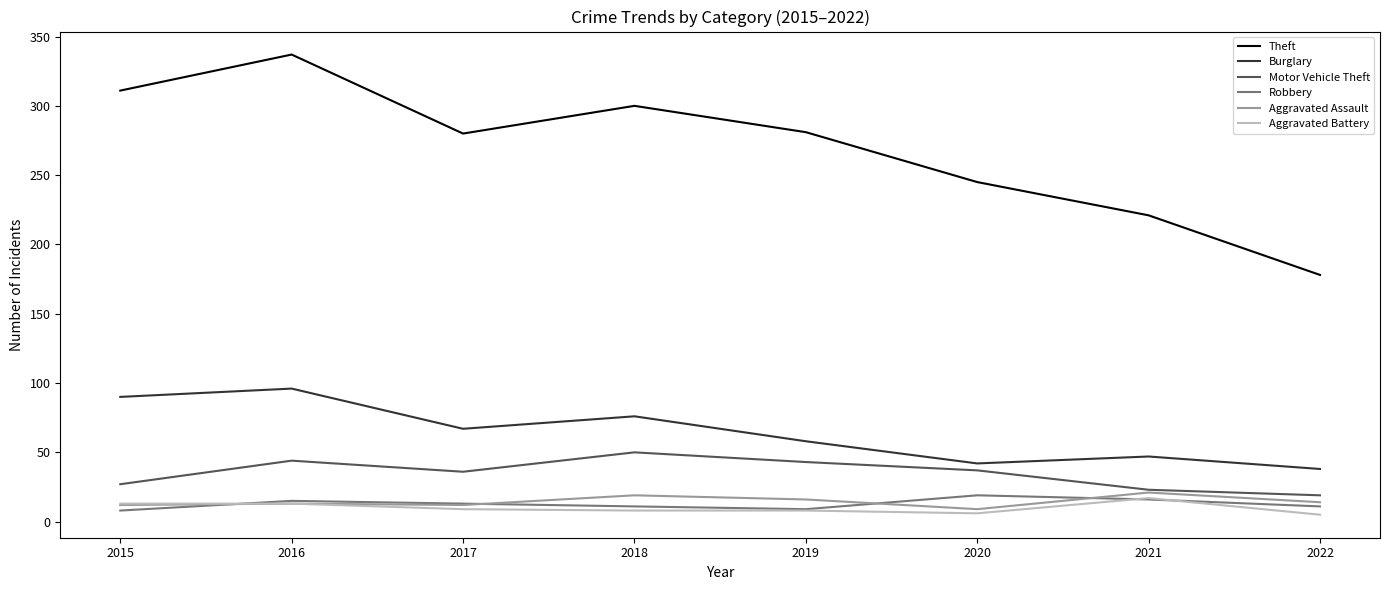

What is the difference between the Motor Vehicle Theft values at 2020 and 2018?

13